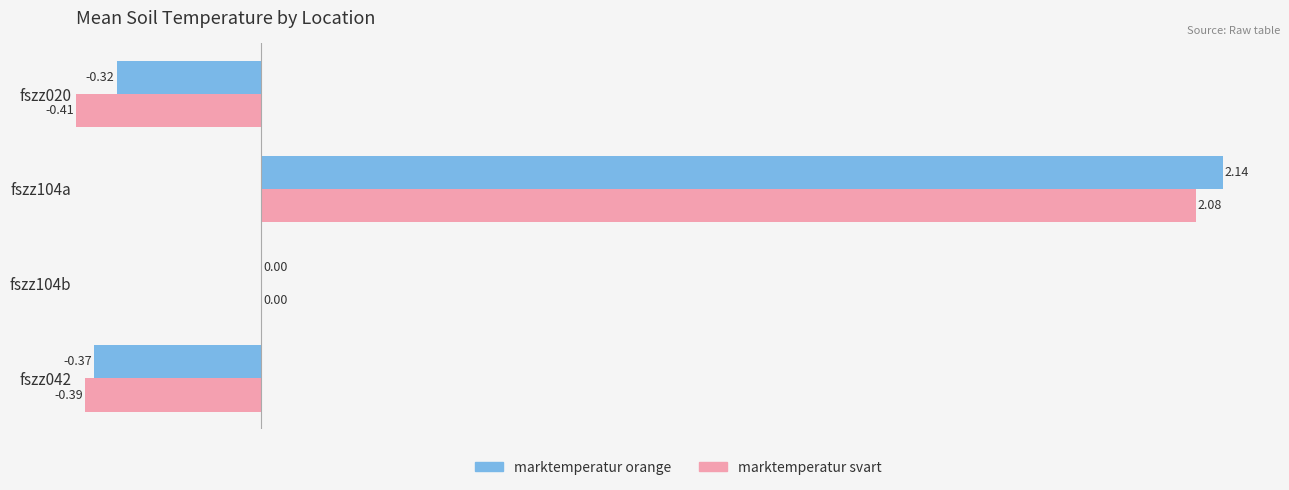

How many groups of bars are there?

4